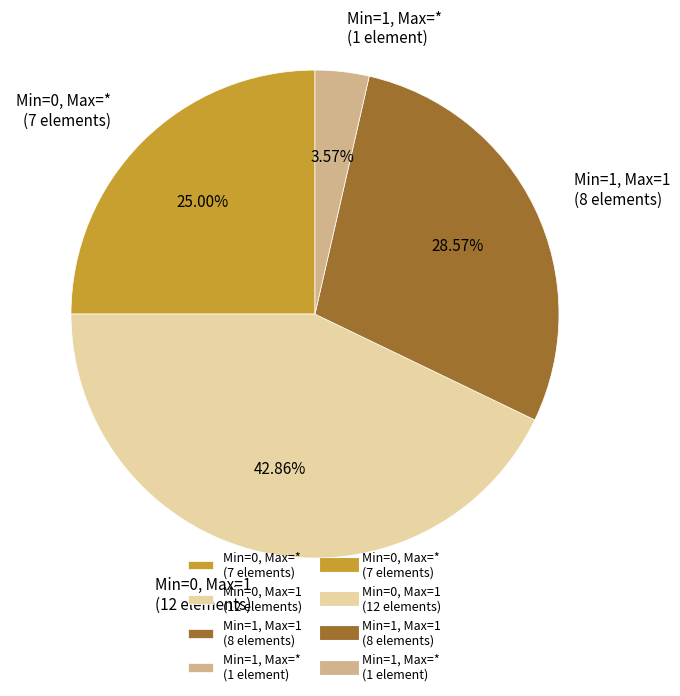

Is the sum of Min=0, Max=* (7 elements) and Min=1, Max=* (1 element) greater than half?

No